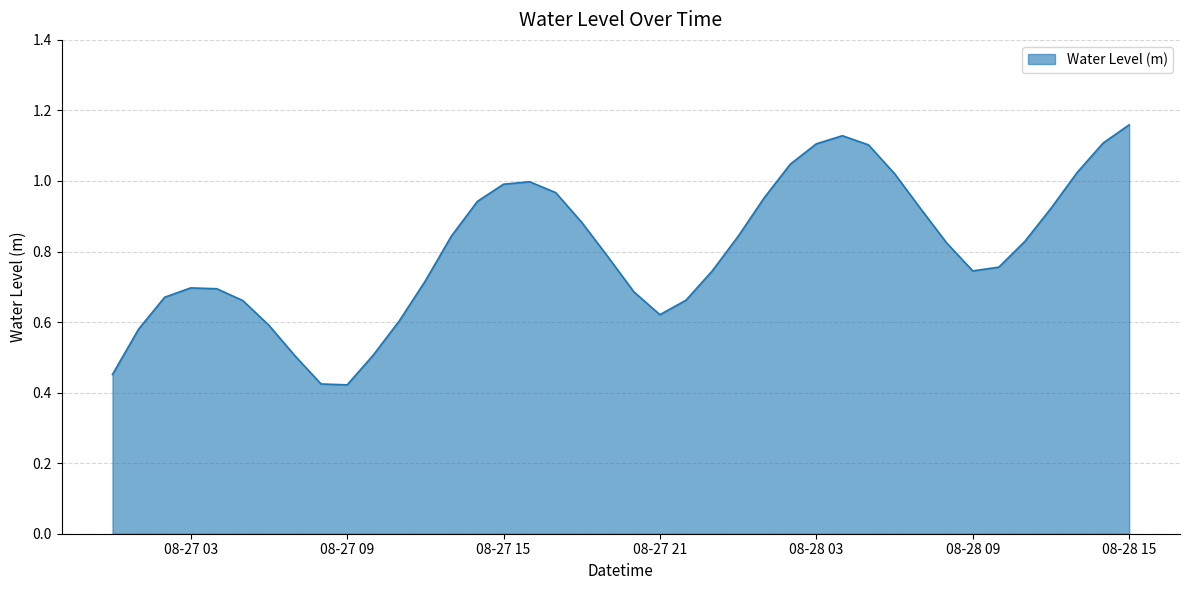

Is it true that the value at 08-28 03 is 1.1?

True